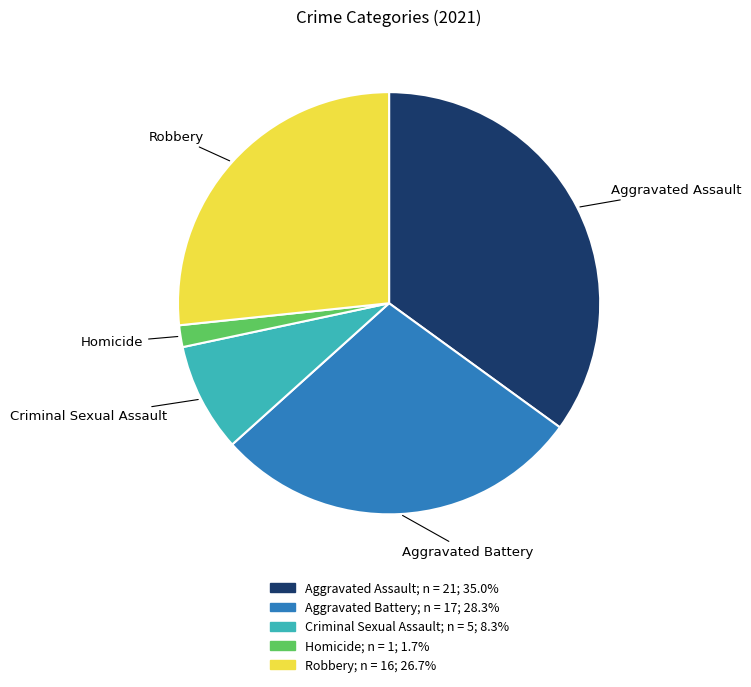

Which slice is the smallest?

Homicide